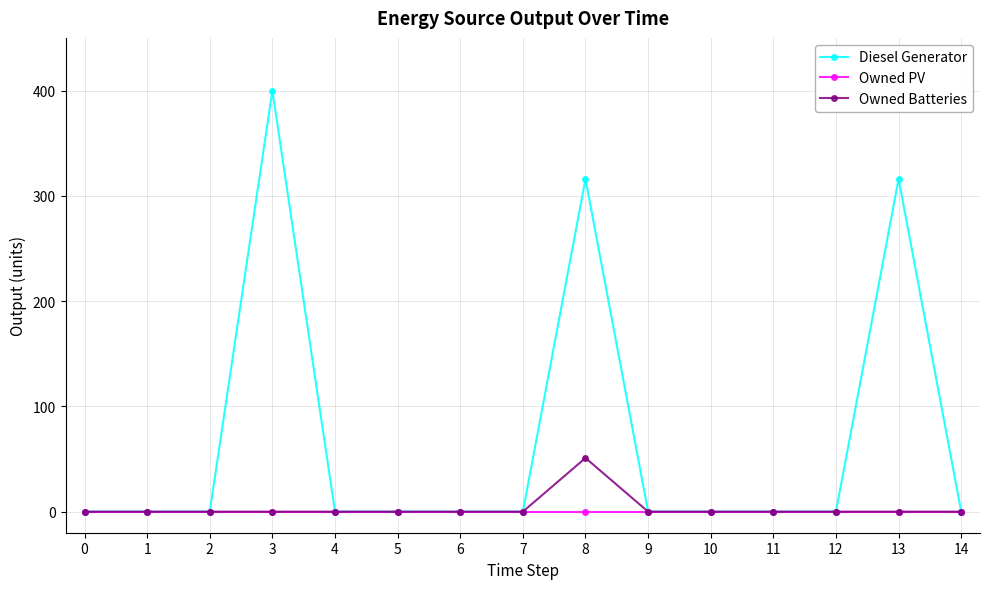

List the series in order of their peak value, highest first.

Diesel Generator, Owned Batteries, Owned PV